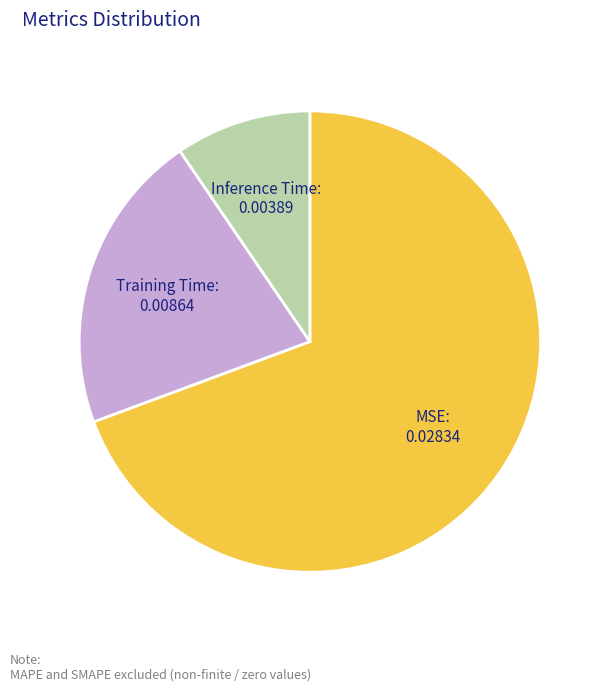

What is the smallest slice in the pie chart?

Inference Time